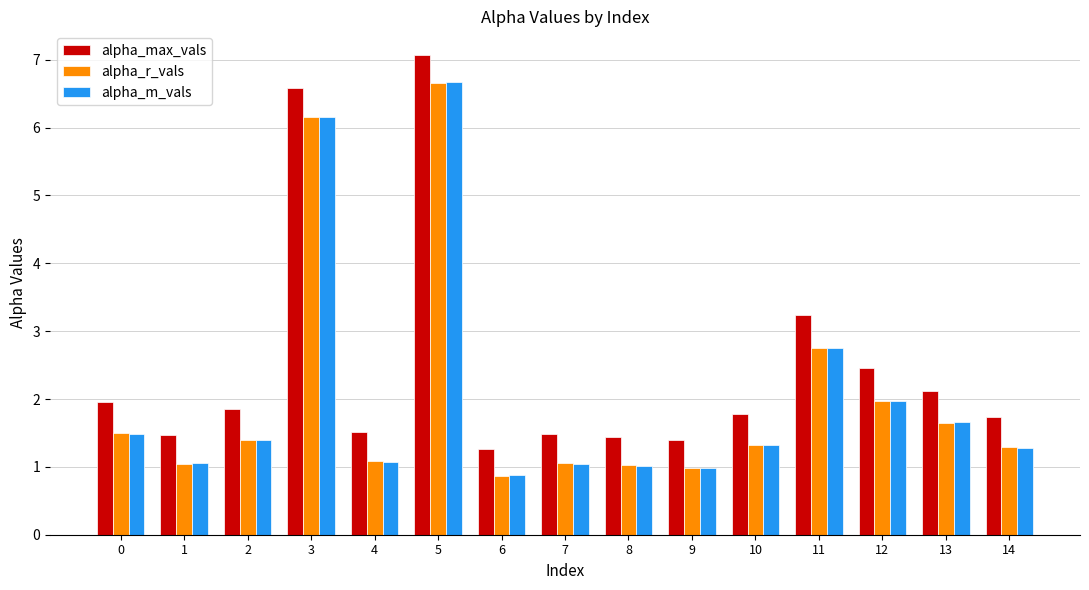

What is the difference between the second highest and minimum values in the alpha_max_vals series?

5.3